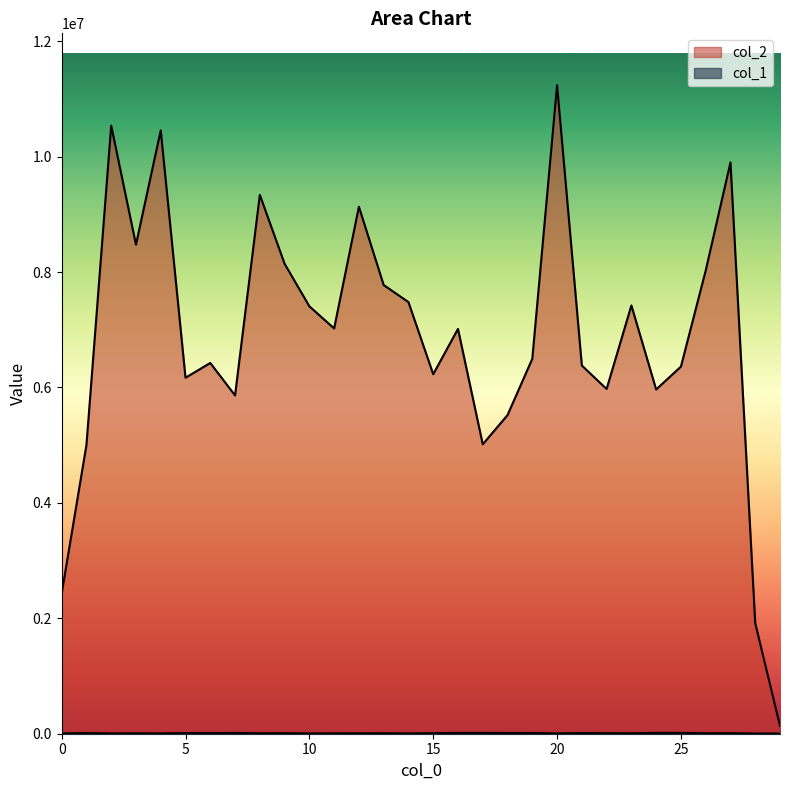

Reading left to right, what are all the values shown in this chart?

col_1: 5004	10965	5795	6625	6128	10902	10064	13071	7611	8946	5319	6479	7083	7962	4996	9582	13269	13420	12155	12114	5962	11962	8980	7512	14855	14522	7825	8976	3673	2453
col_2: 2427960	5001019	10537792	8475603	10454887	6169104	6425066	5862650	9338079	8144399	7406986	7023069	9132438	7775225	7480233	6230176	7015420	5015442	5521858	6497401	11238471	6380876	5973803	7421548	5966120	6361924	8025542	9899564	1915223	137368